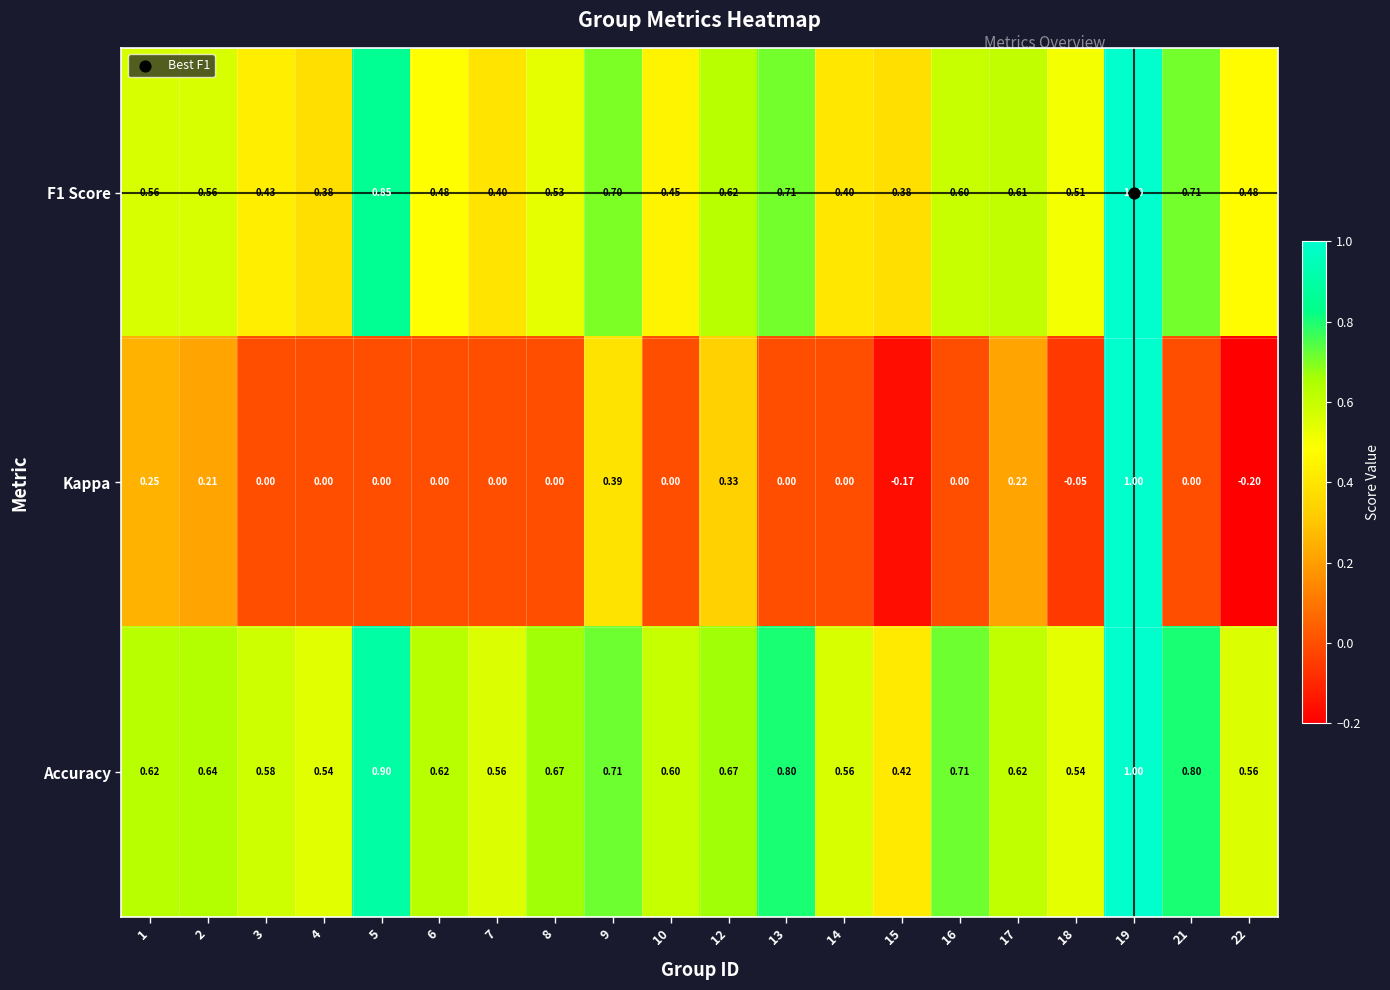

Which series changed the most between 1 and 12?

Kappa